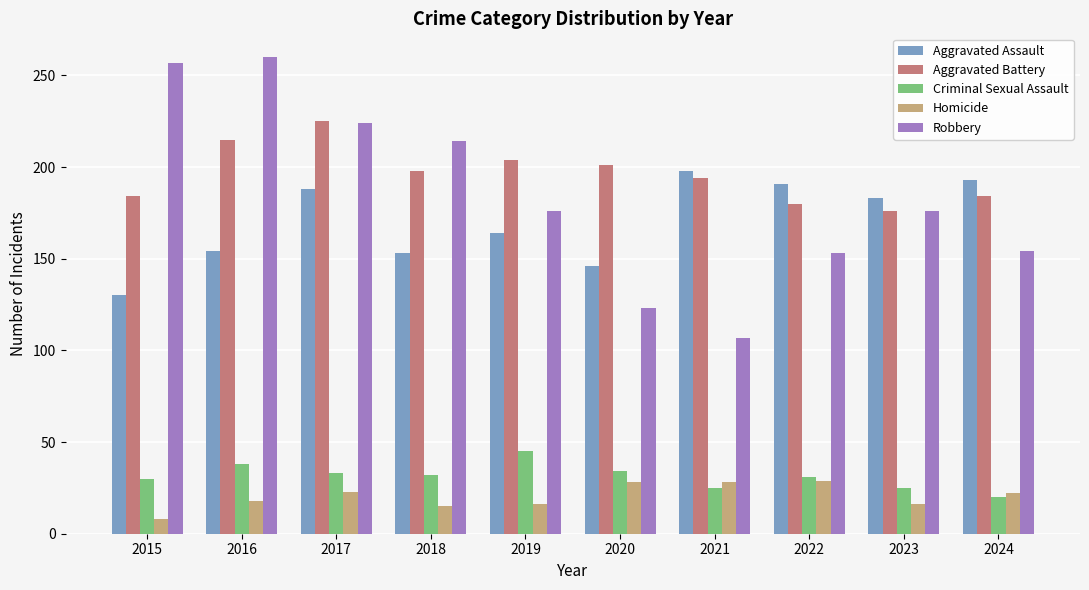

True or false: Aggravated Assault has a value of 164 at 2019.

True